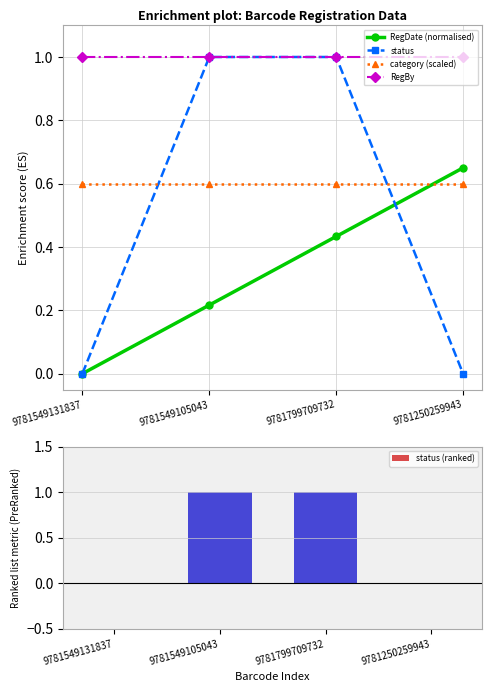

What is the value of the status bar at the 3rd from the left?

1.0